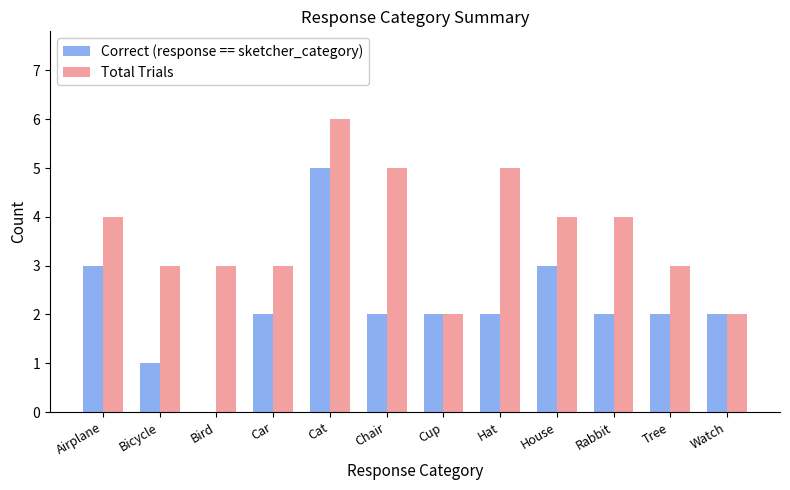

How many series are shown in this chart?

2